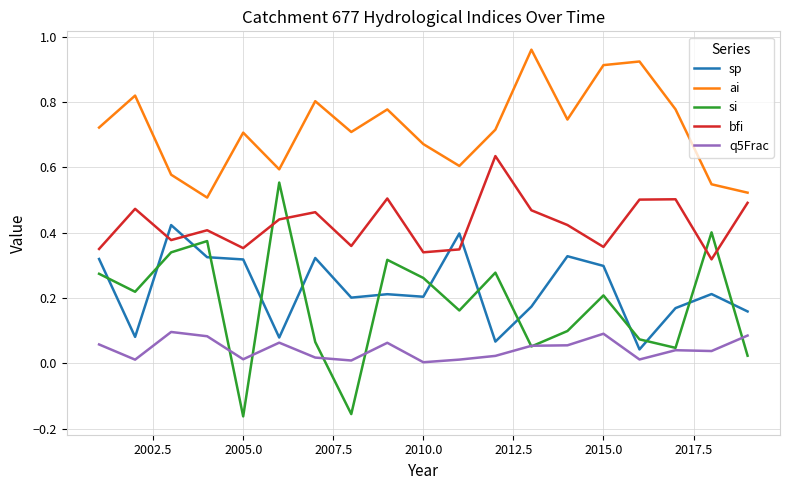

List the series in order of their peak value, highest first.

ai, bfi, si, sp, q5Frac